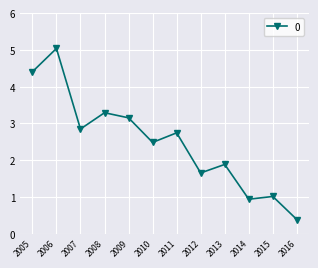

Is it true that the value at 2015 is 1.0?

True